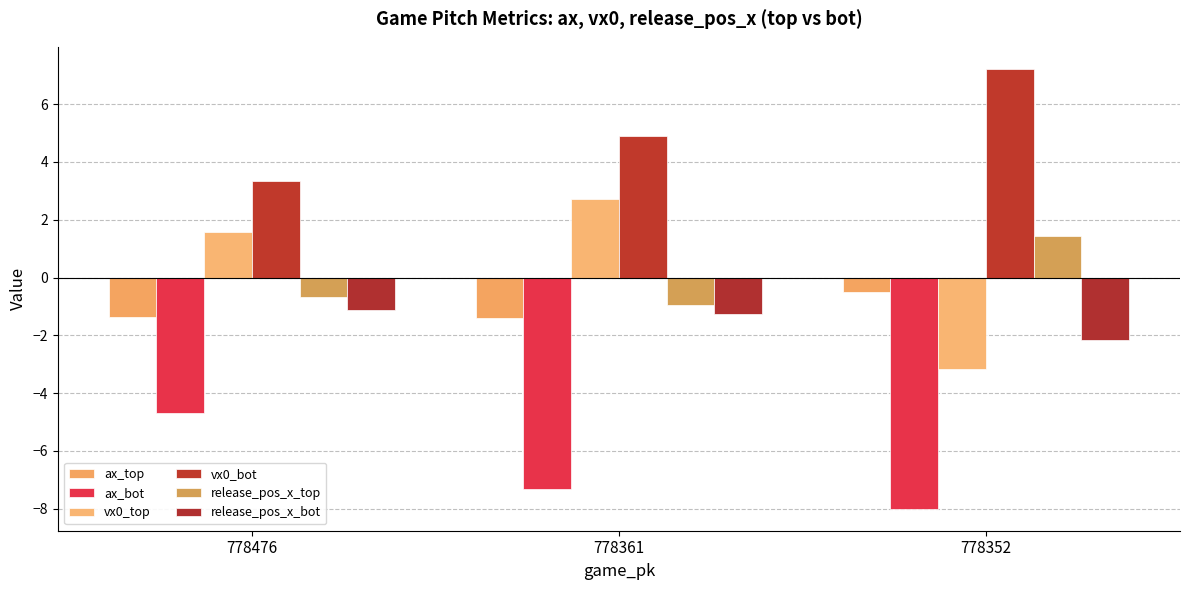

What is the average value of the vx0_bot series?

5.2